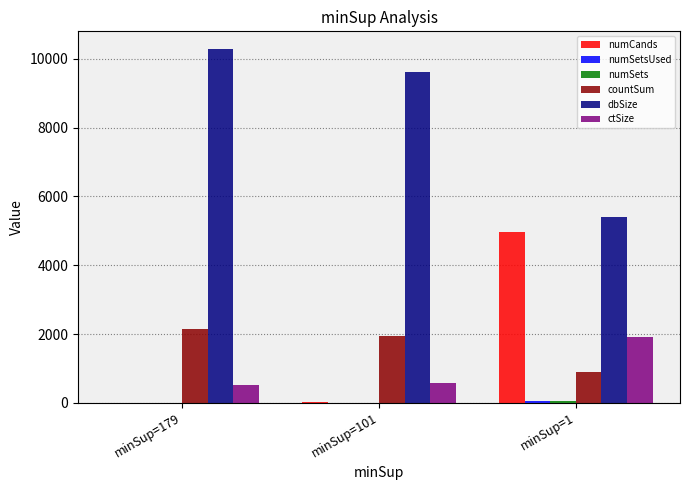

Where is ctSize nearest to the value 1217?

minSup=101